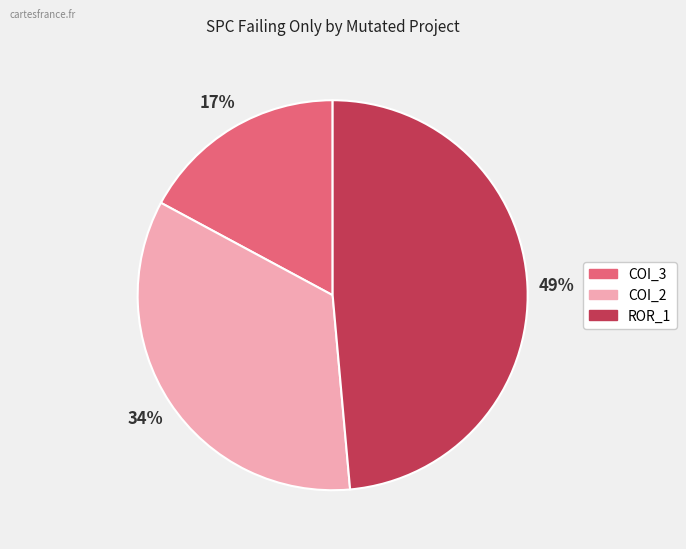

To the nearest percent, what is the average slice percentage?

33%